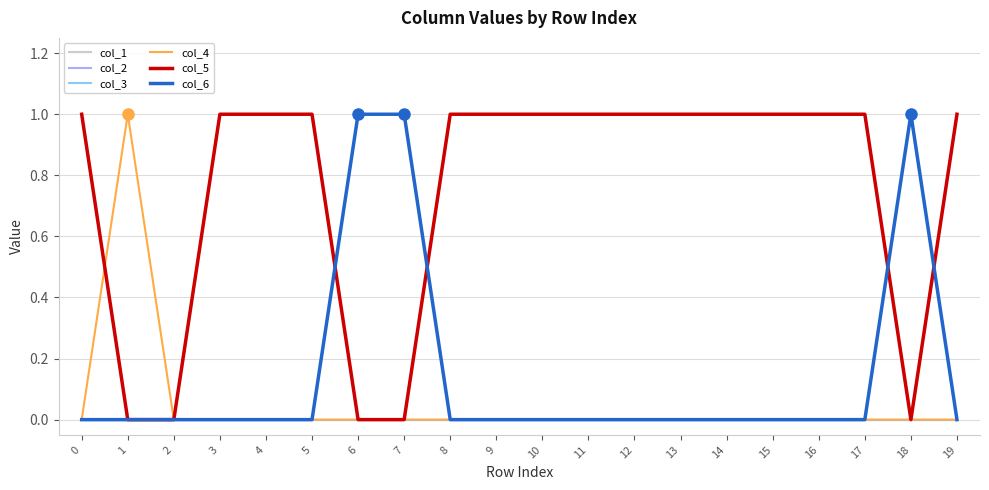

What is the spread (max minus min) of values at 4?

1